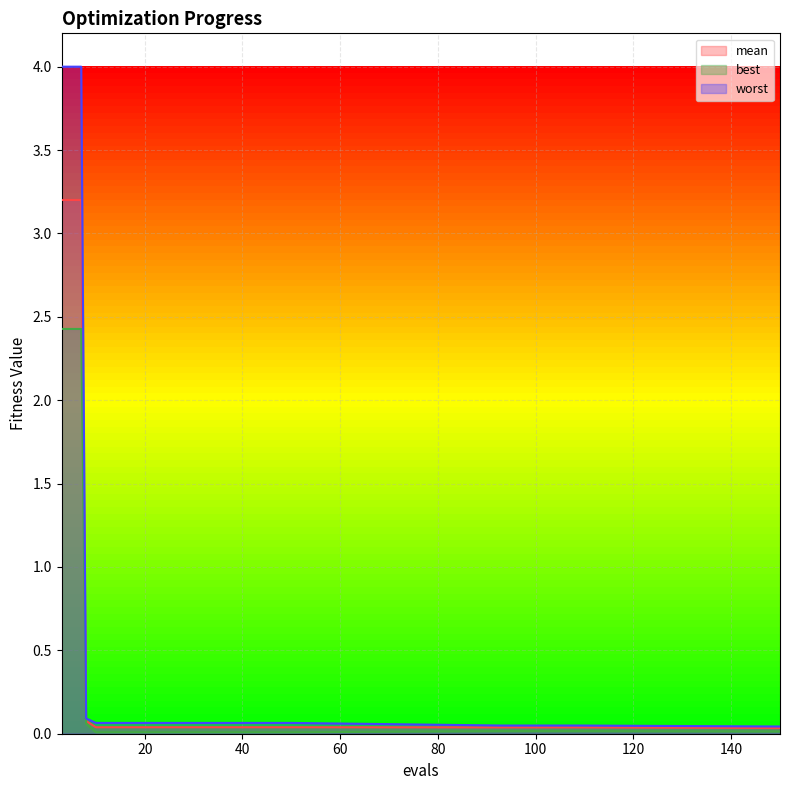

What is the average value of the worst series?

0.5